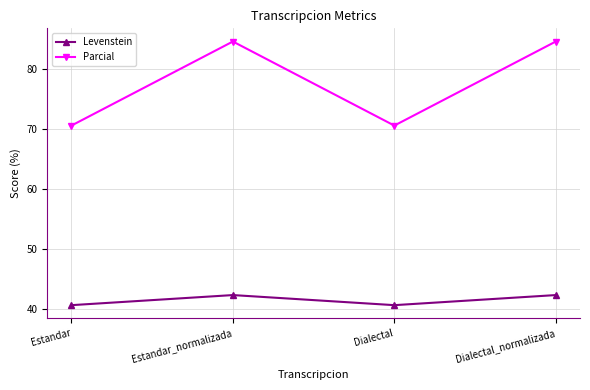

At which category does Parcial reach its first local peak?

Estandar_normalizada